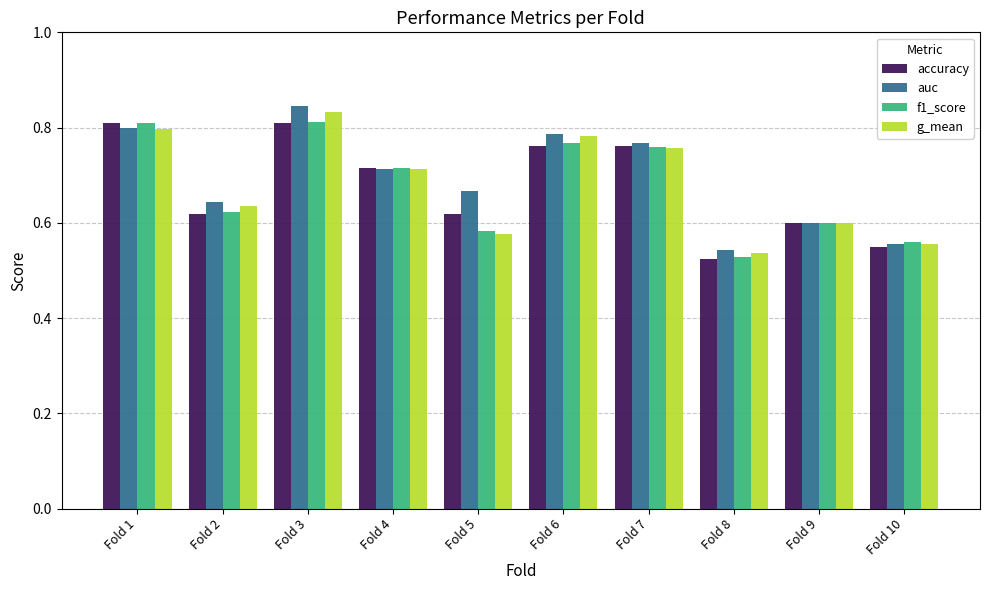

True or false: g_mean has a value of 0.5 at Fold 7.

False